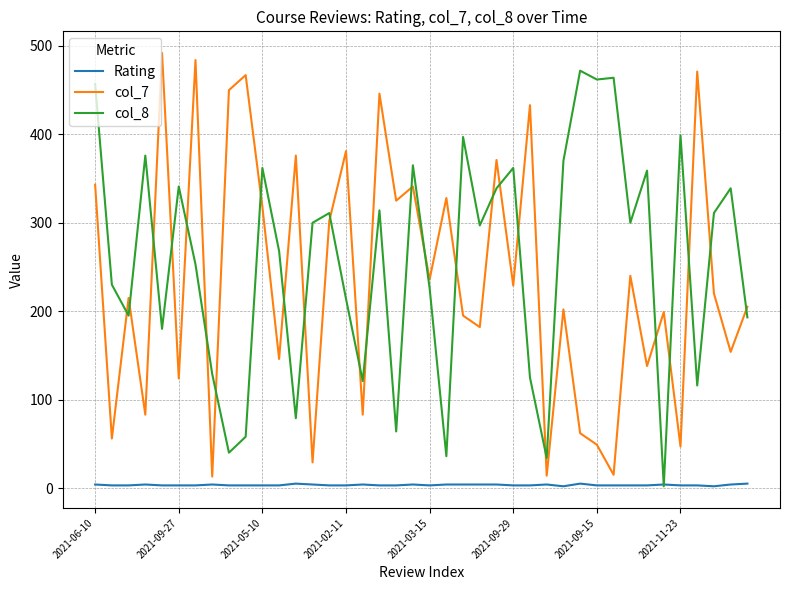

Count the number of data series in this chart.

3